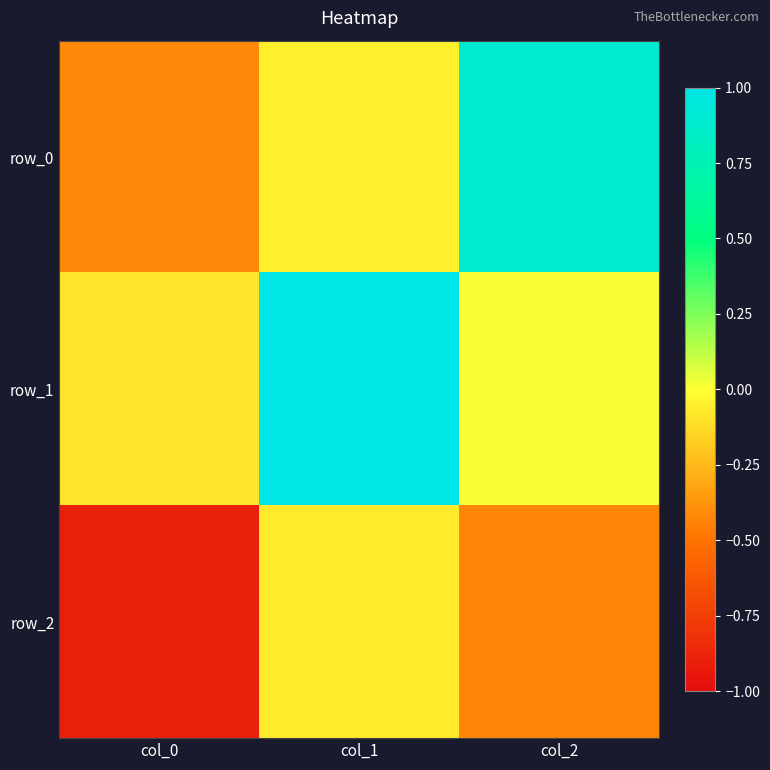

What is the maximum value shown in the chart?

1.0